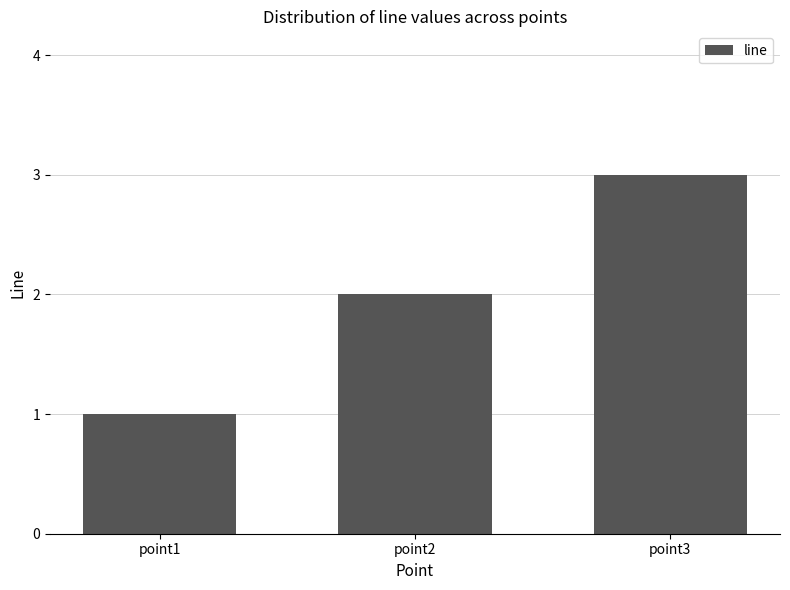

Reading left to right, what are all the values shown in this chart?

point1=1	point2=2	point3=3